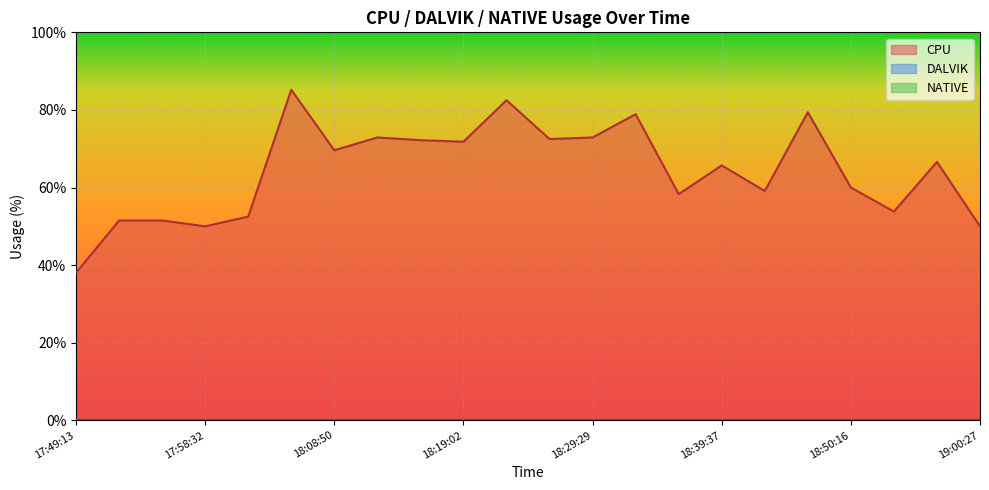

List the labels in order of CPU value, largest first.

18:05:21, 18:22:31, 18:46:52, 18:32:52, 18:12:14, 18:29:29, 18:26:03, 18:15:36, 18:19:02, 18:08:50, 18:57:03, 18:39:37, 18:50:16, 18:43:24, 18:36:16, 18:53:38, 18:01:54, 17:52:00, 17:55:02, 17:58:32, 19:00:27, 17:49:13